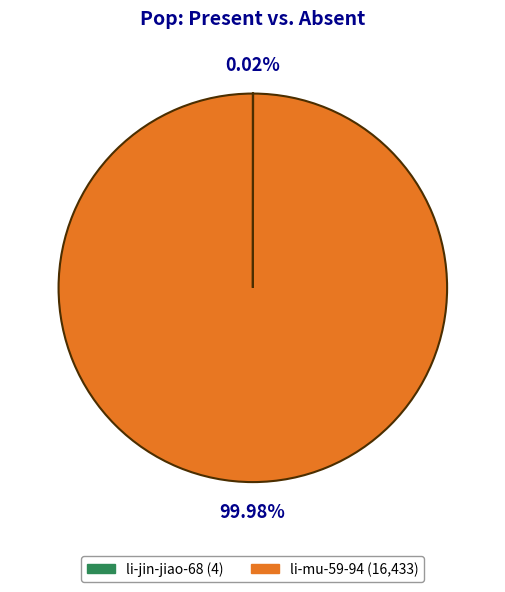

Is there any slice that represents more than half of the pie?

Yes